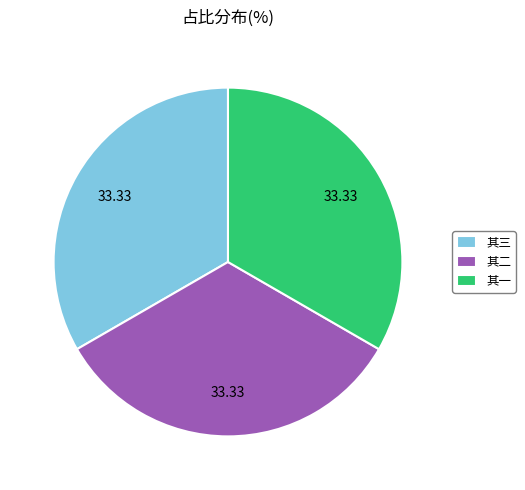

Does any single category account for the majority?

No